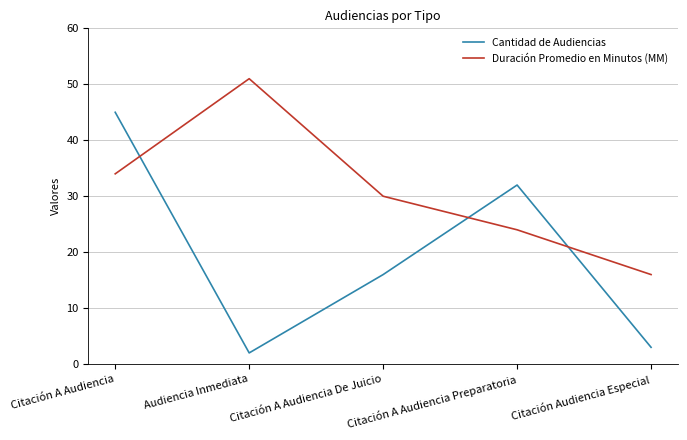

True or false: Duración Promedio en Minutos (MM) and Cantidad de Audiencias intersect in this chart.

True